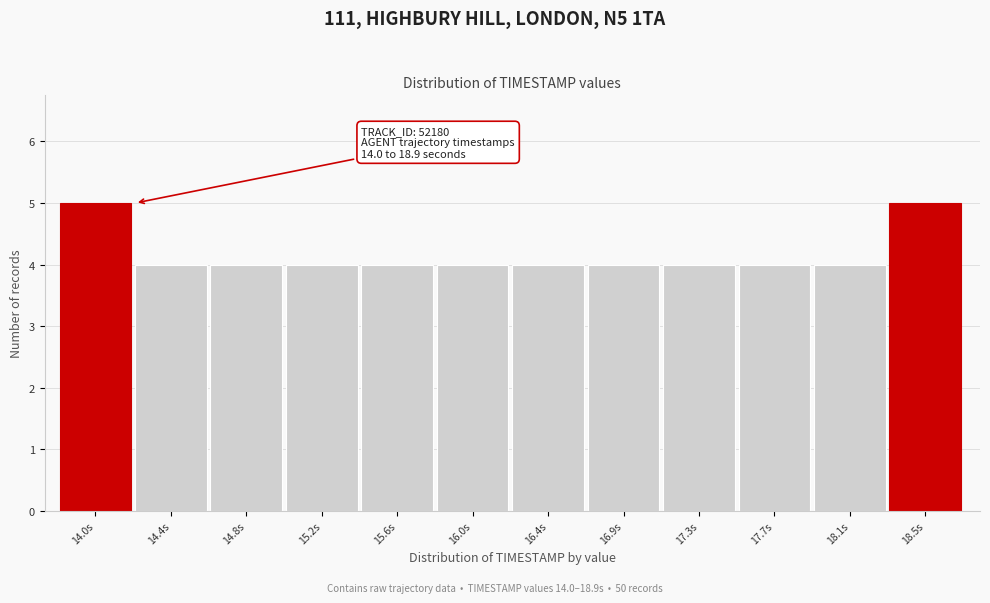

Reading right to left, transcribe all the data shown in this chart.

18.5s=5	18.1s=4	17.7s=4	17.3s=4	16.9s=4	16.4s=4	16.0s=4	15.6s=4	15.2s=4	14.8s=4	14.4s=4	14.0s=5